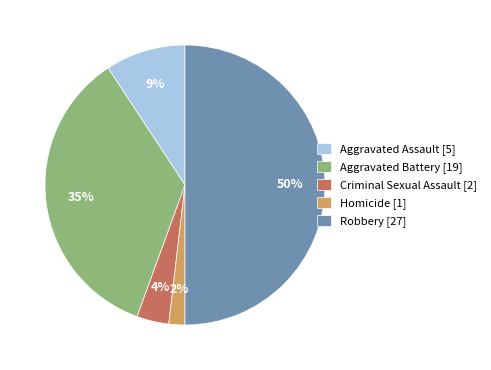

Is it true that Aggravated Assault is 9% of the pie?

True